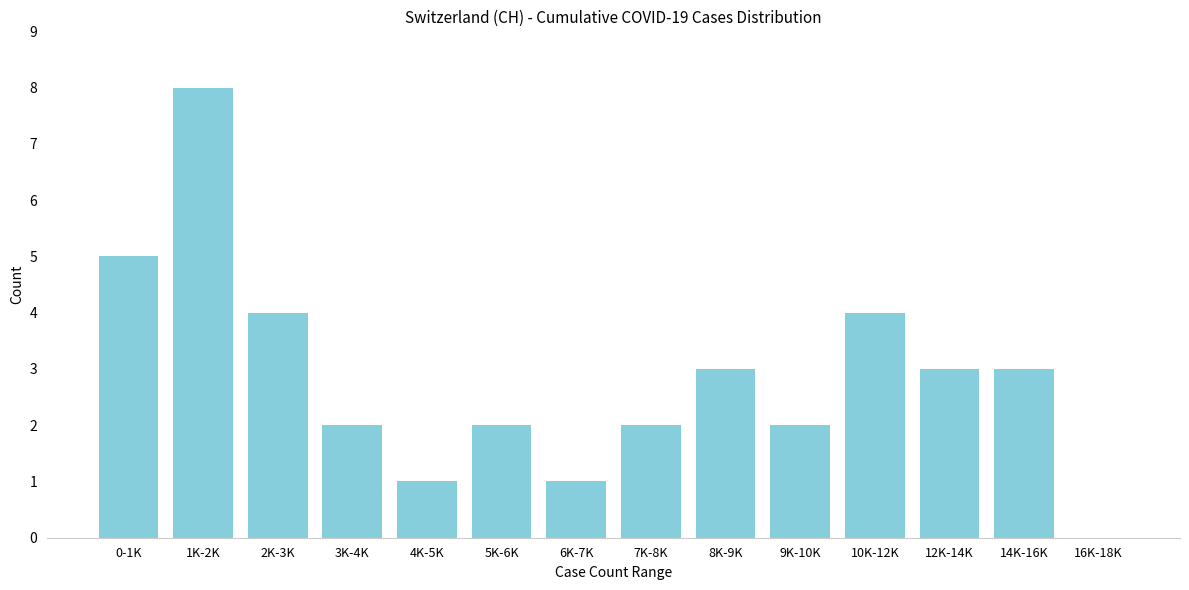

Reading right to left, what are all the values shown in this chart?

16K-18K=0	14K-16K=3	12K-14K=3	10K-12K=4	9K-10K=2	8K-9K=3	7K-8K=2	6K-7K=1	5K-6K=2	4K-5K=1	3K-4K=2	2K-3K=4	1K-2K=8	0-1K=5